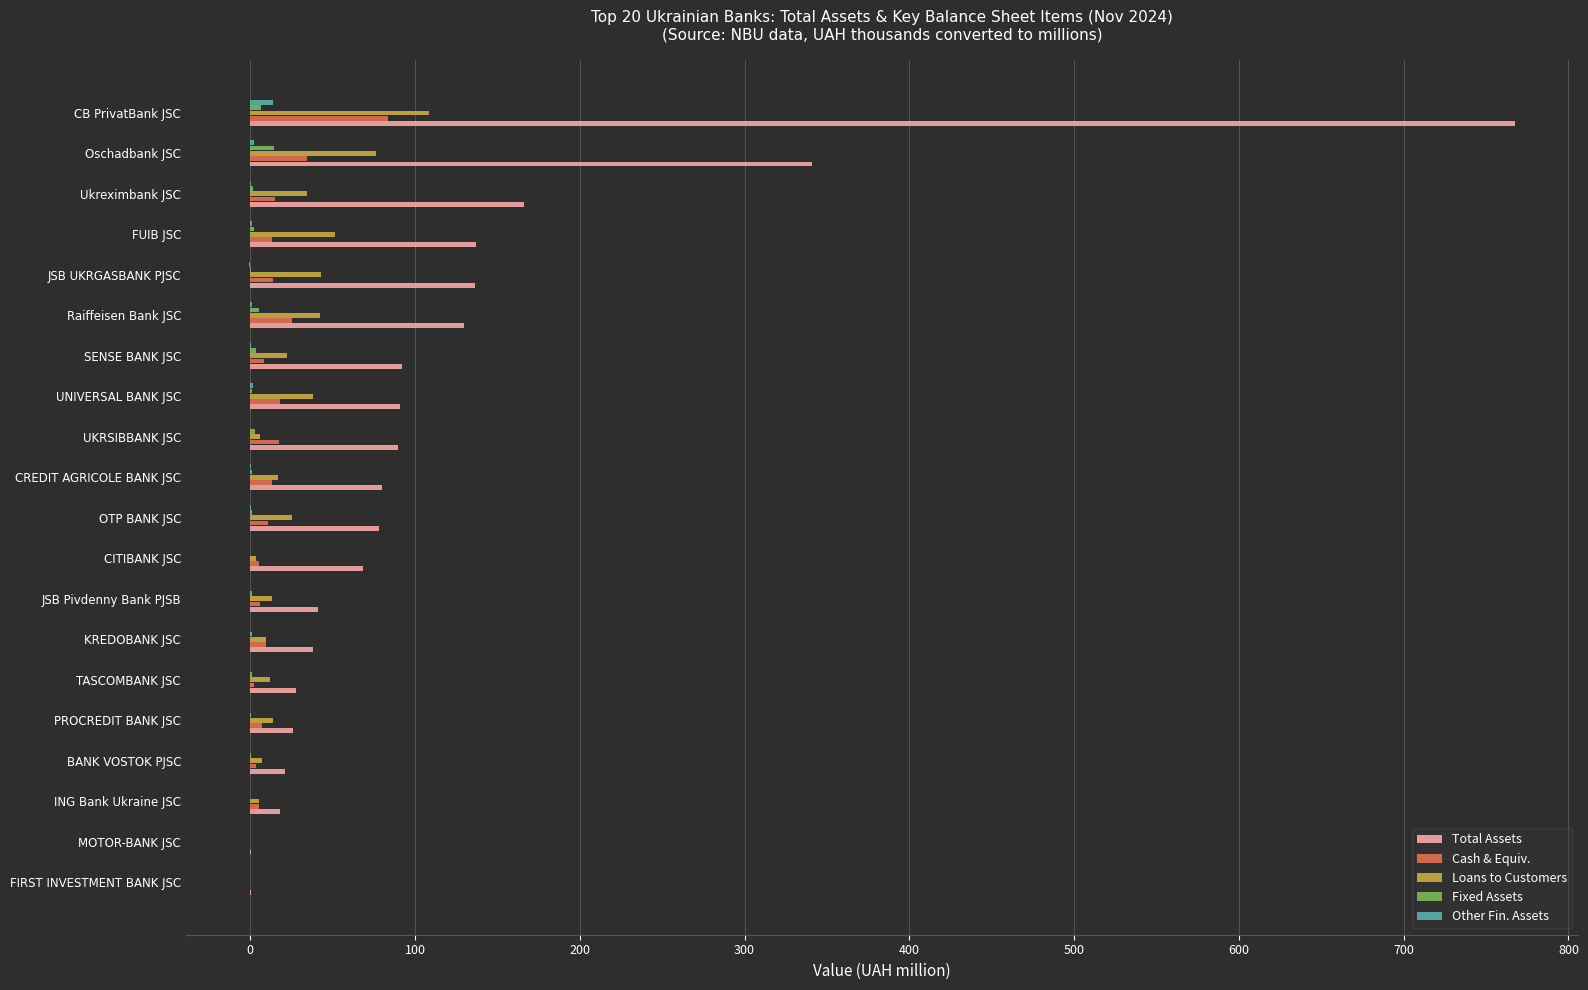

Between UNIVERSAL BANK JSC and Oschadbank JSC, which series saw the biggest shift?

Total Assets